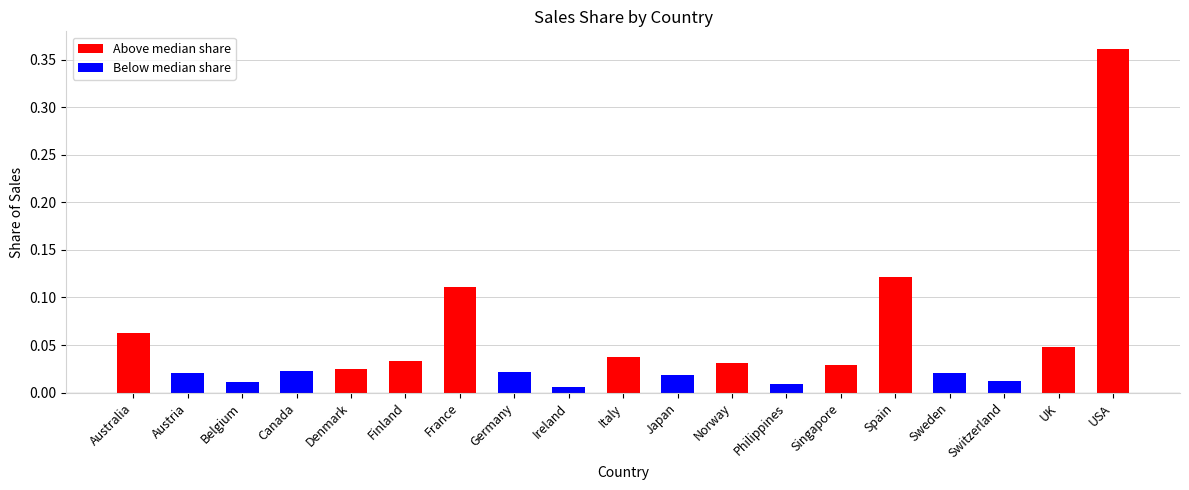

What is the label of the 18th bar from the left?

UK